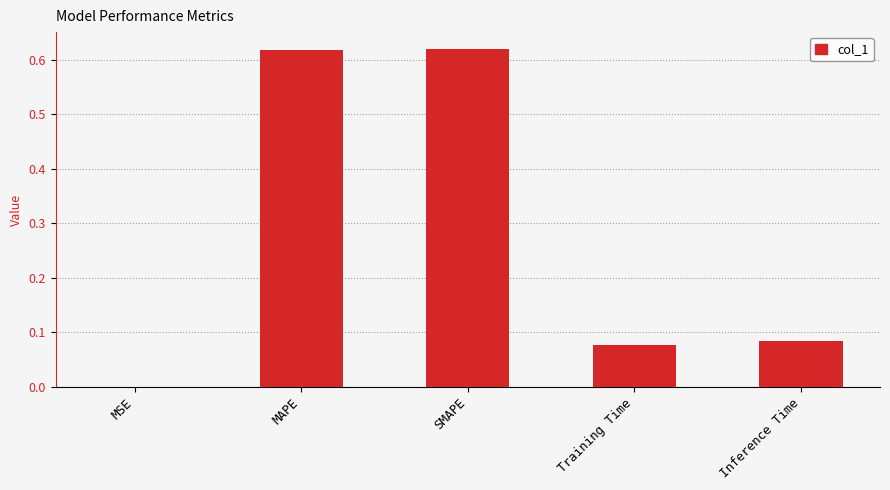

The chart shows a value of 0.0 at MSE. True or false?

True